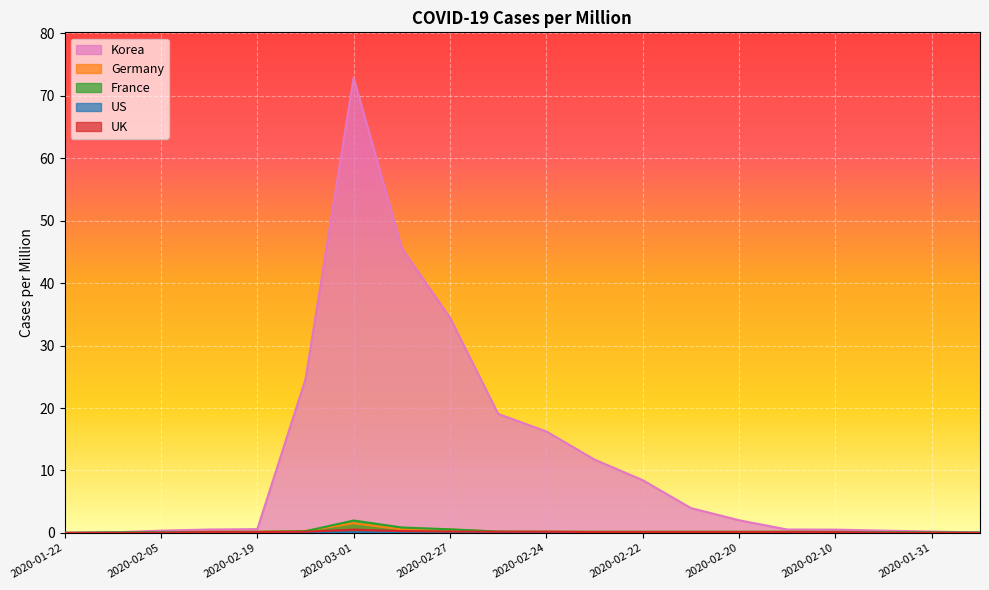

The Korea series shows 0.3 at 2020-02-12. True or false?

False